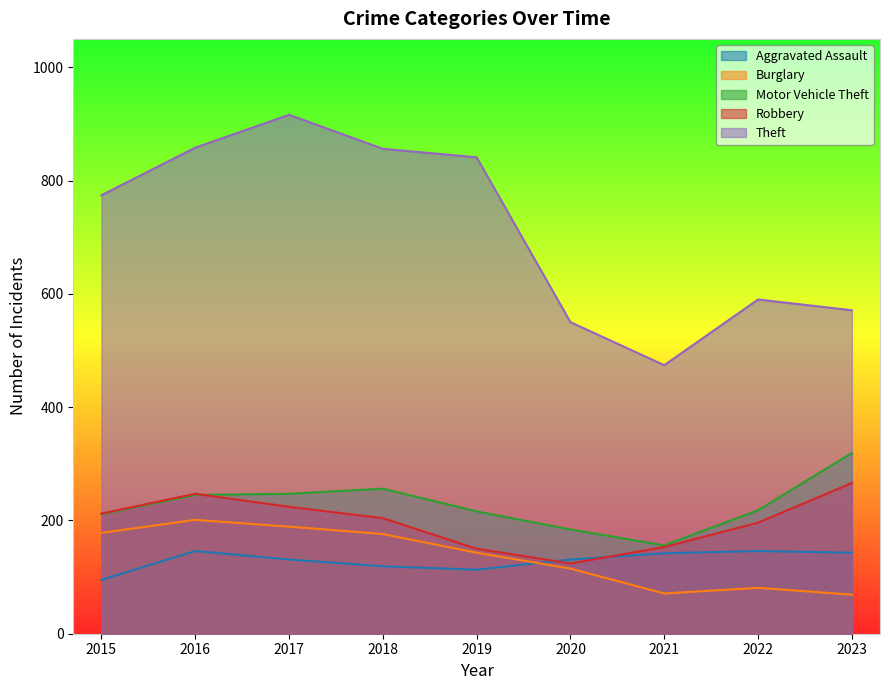

True or false: Burglary and Motor Vehicle Theft intersect in this chart.

False